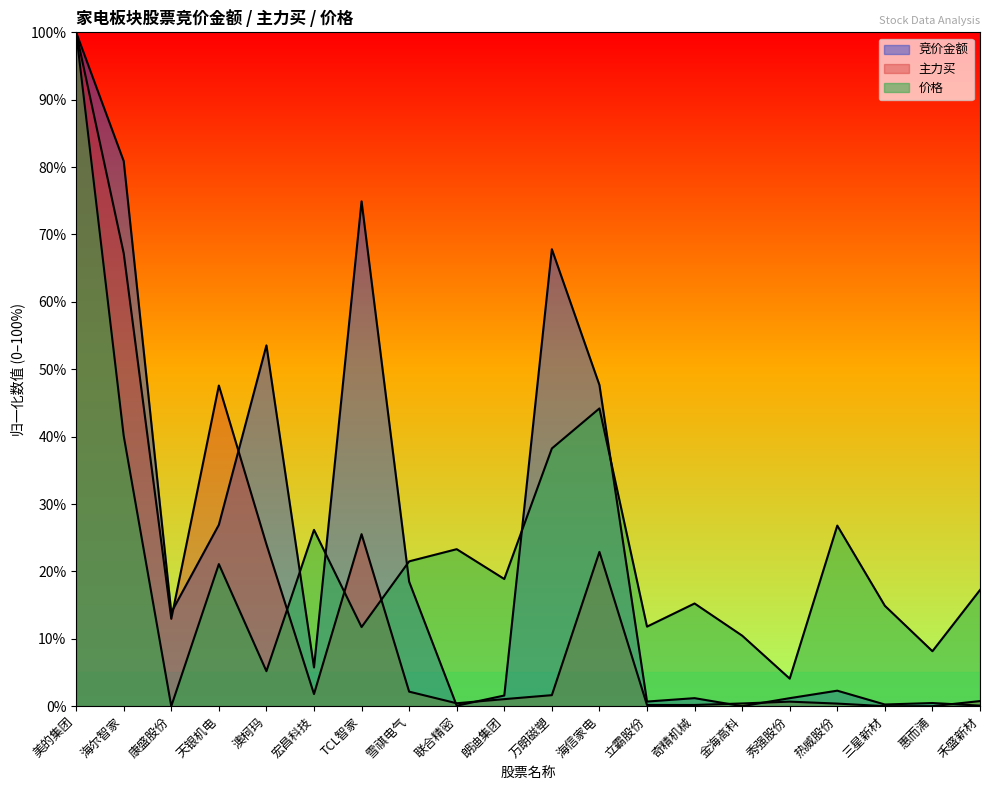

How many interior local valleys does the 主力买 series have?

4